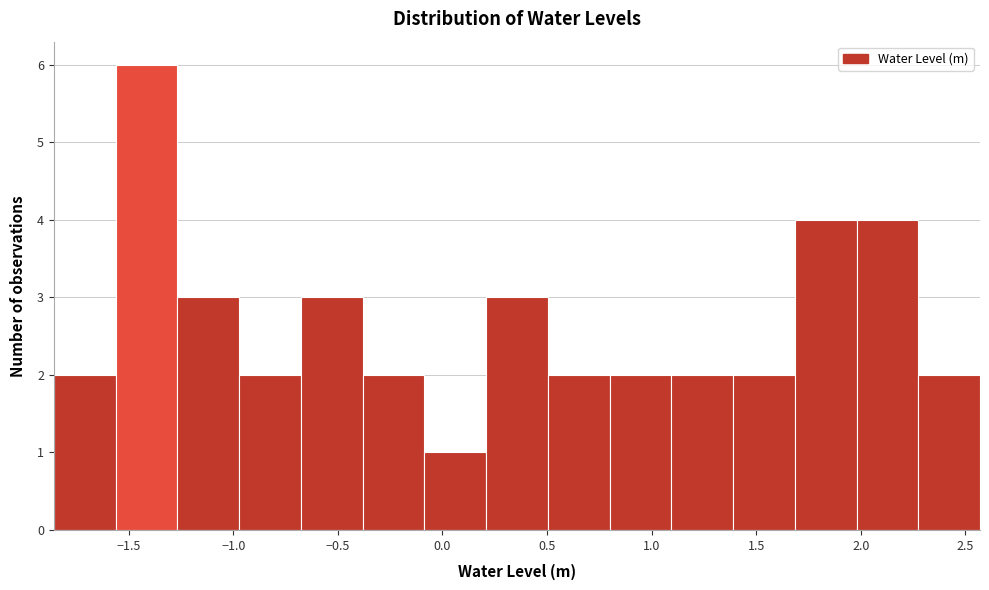

What is the height of the bar covering 0.50 to 0.80 on the x-axis? Neither the bar edges nor the heights are printed on the chart, so give them approximately, as read against the axes.

2